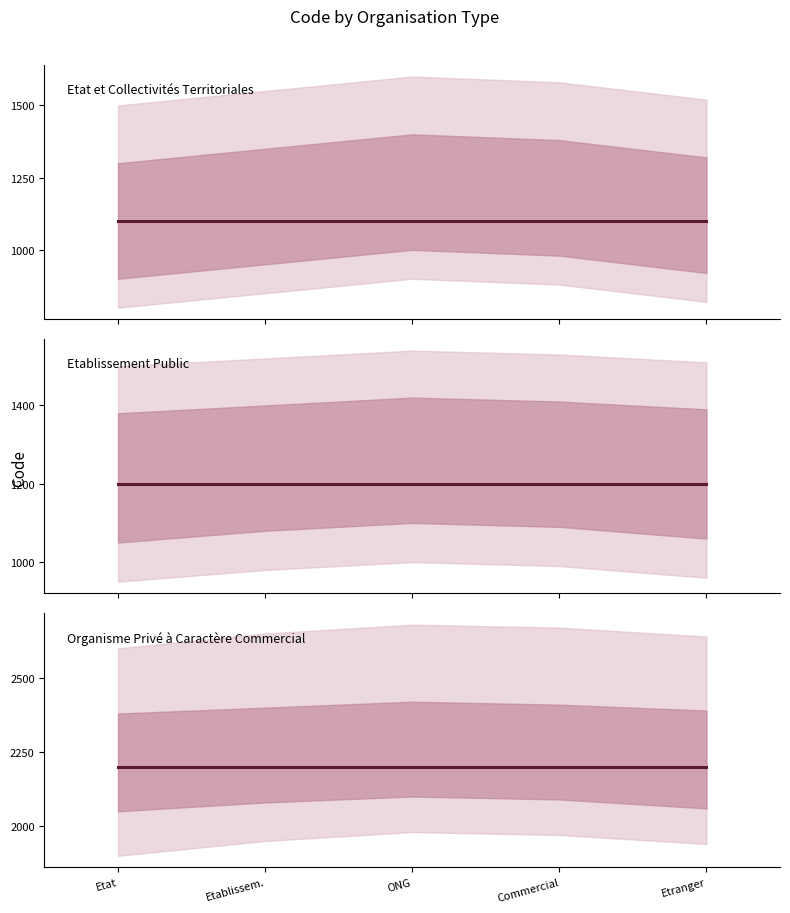

True or false: Organisme Privé à Caractère Commercial has a value of 2200 at Commercial.

True